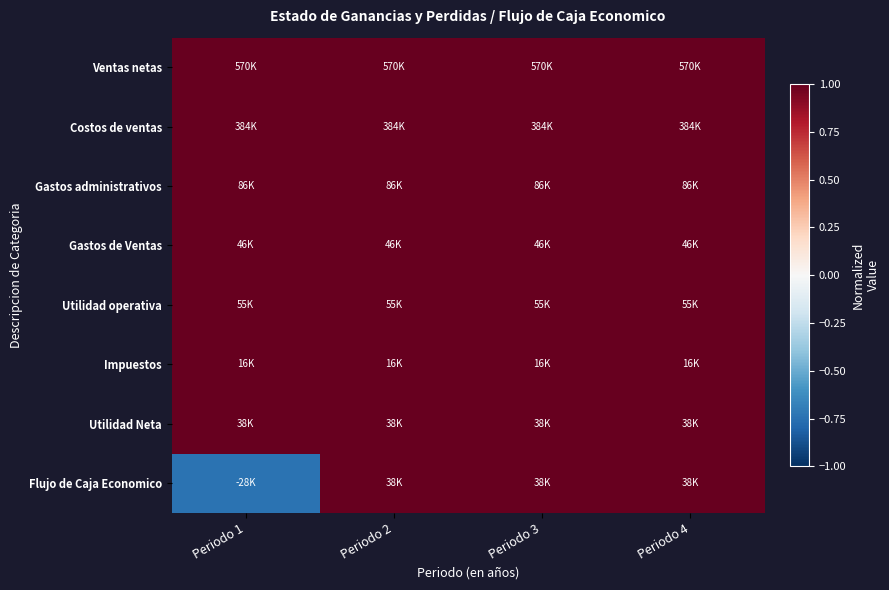

What is the total value across all series at Periodo 3?

8.0